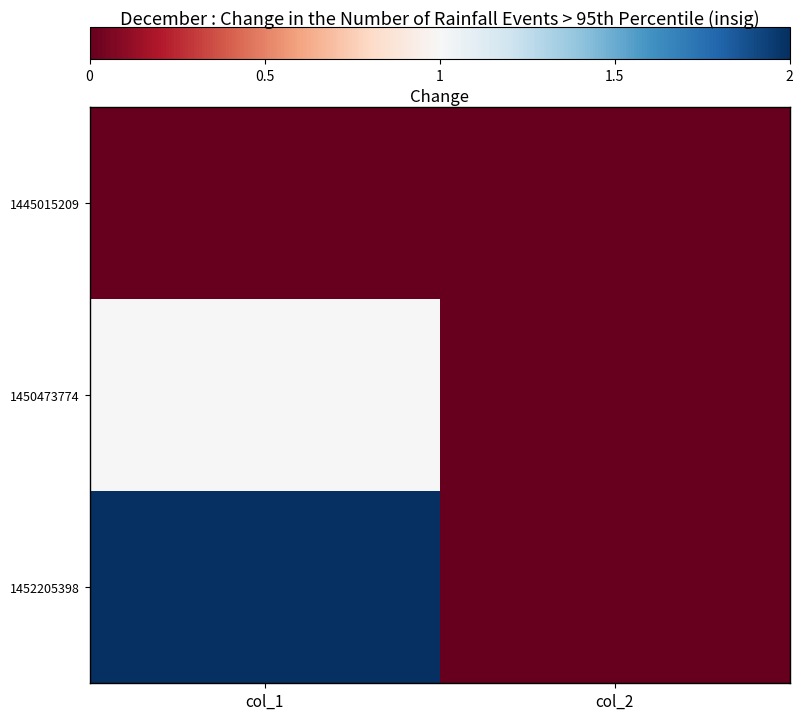

At how many categories does at least one series exceed 0?

1